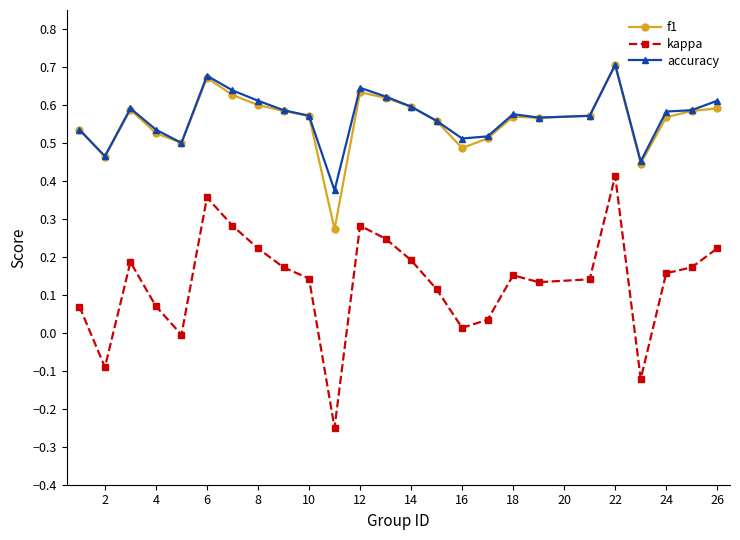

True or false: kappa and accuracy intersect in this chart.

False